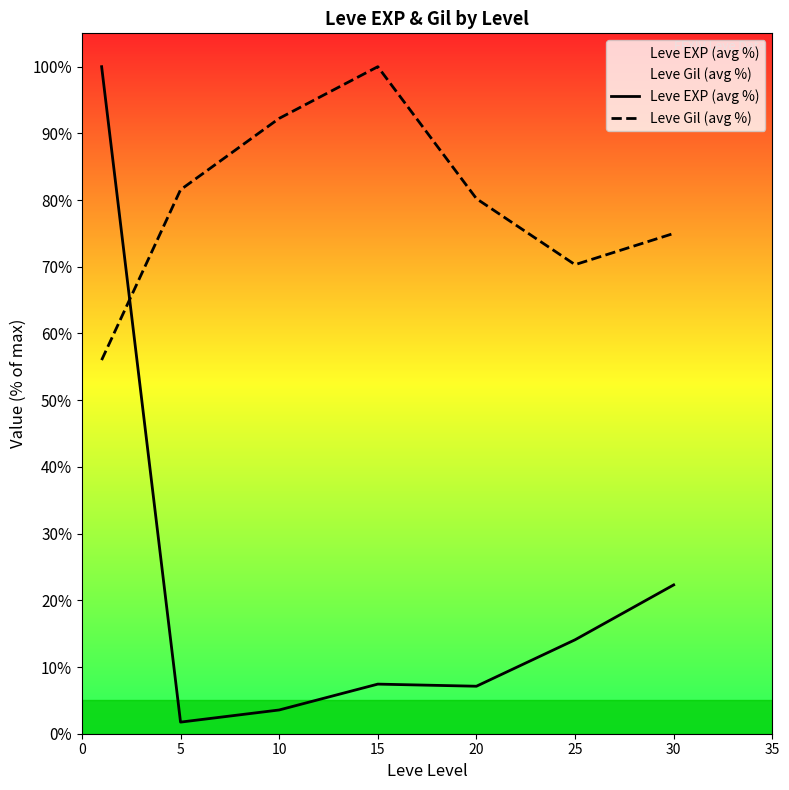

At which label does Leve Gil (avg %) first exceed 80?

5